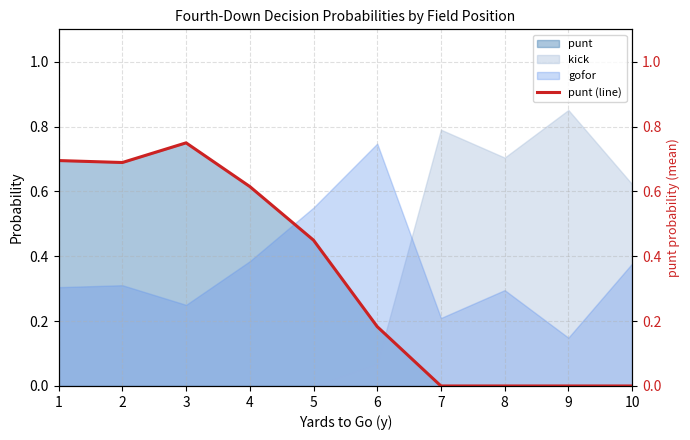

What is the average value?

0.3